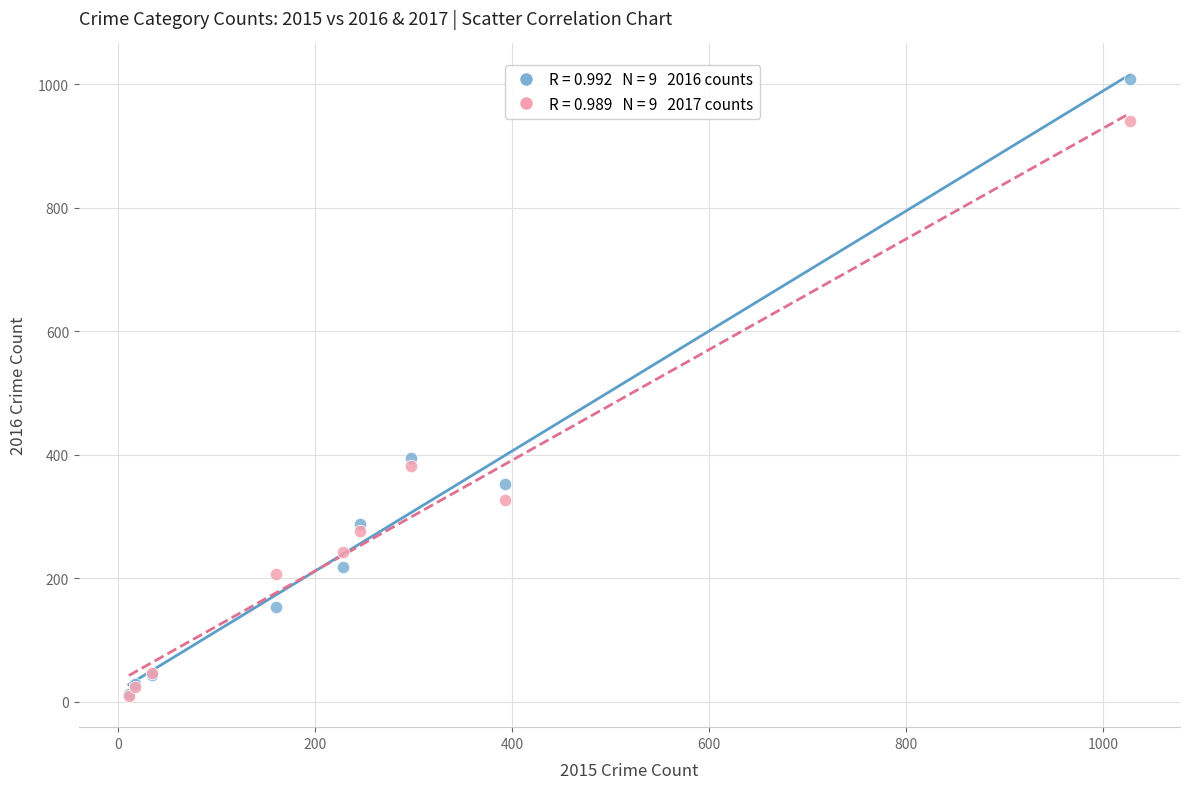

Across all series, what Y value is closest to 509?

394